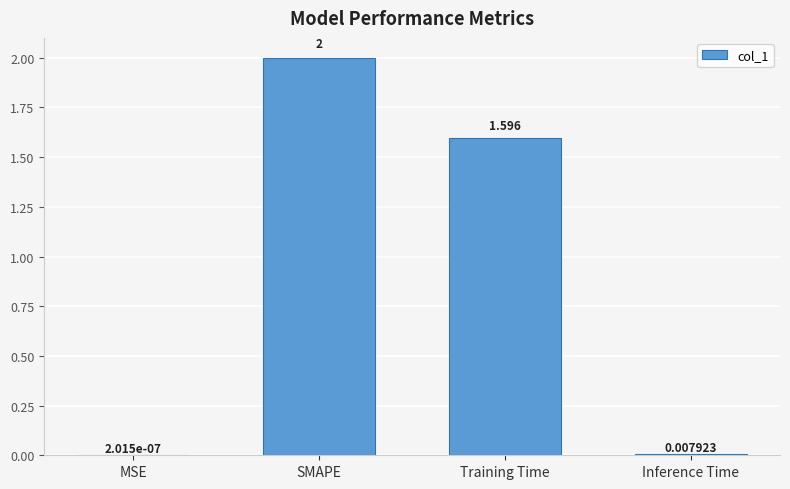

At which category does the chart reach its peak across all series?

SMAPE